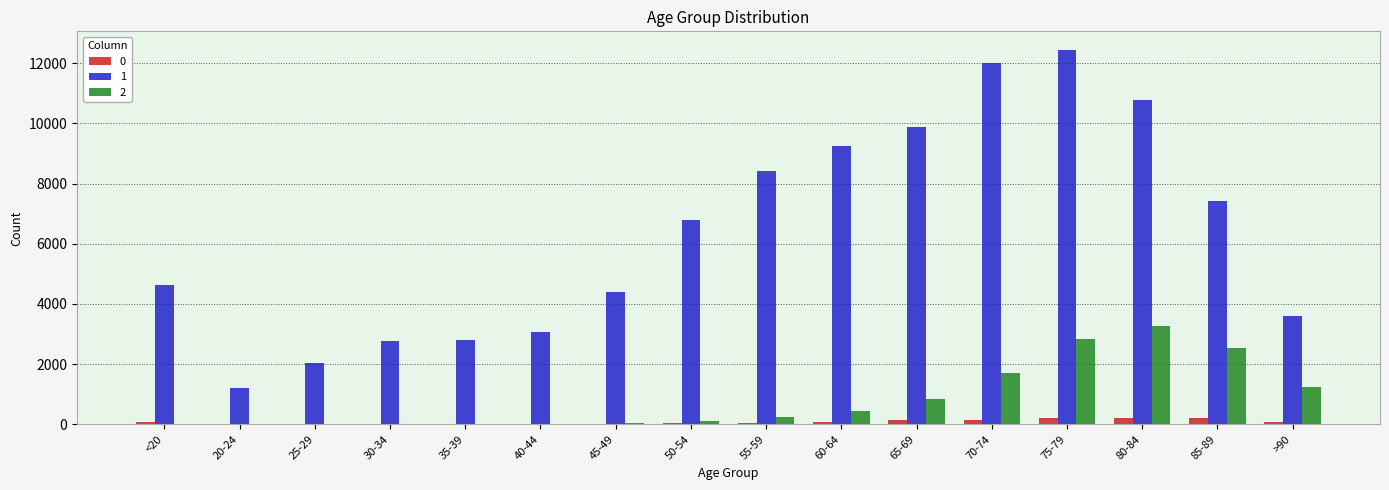

Which series has the largest total across all categories?

1